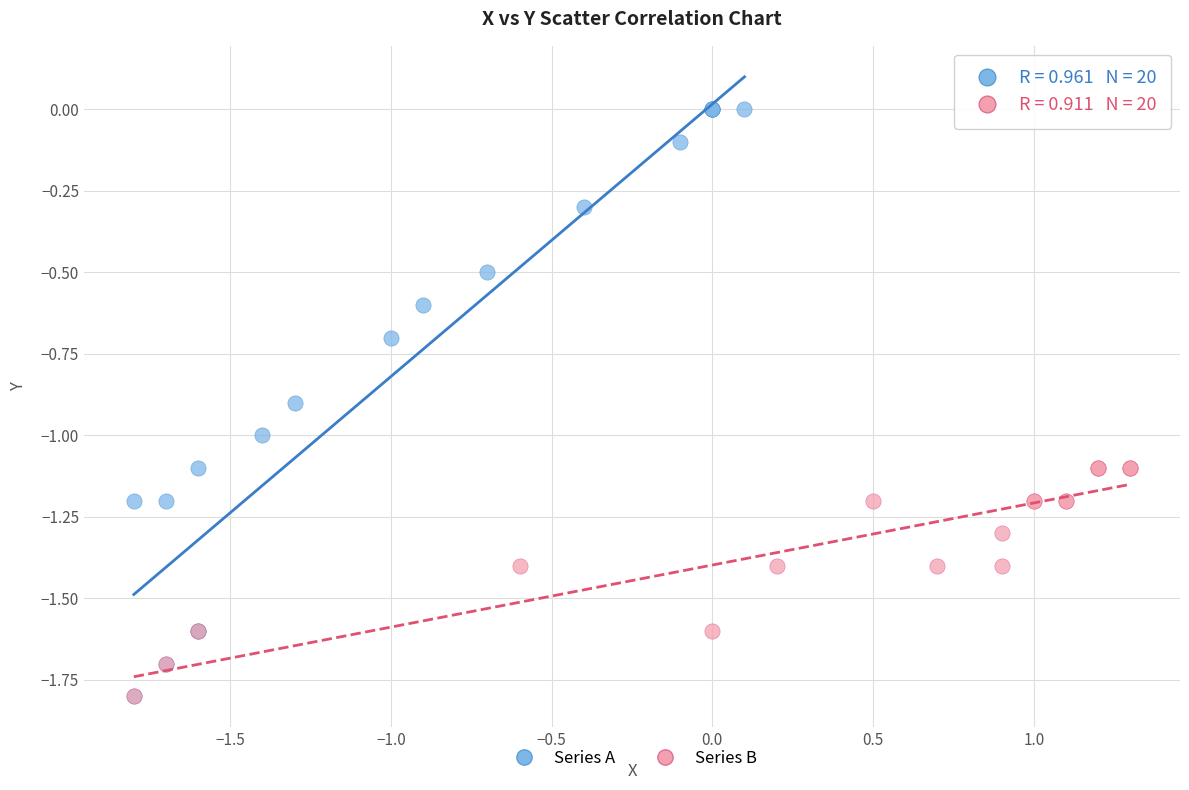

Which series contains the highest Y value?

Series A